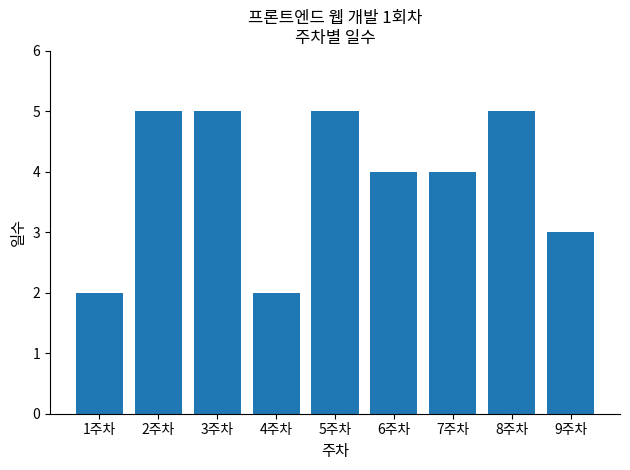

What is the difference between the maximum and second lowest values?

3